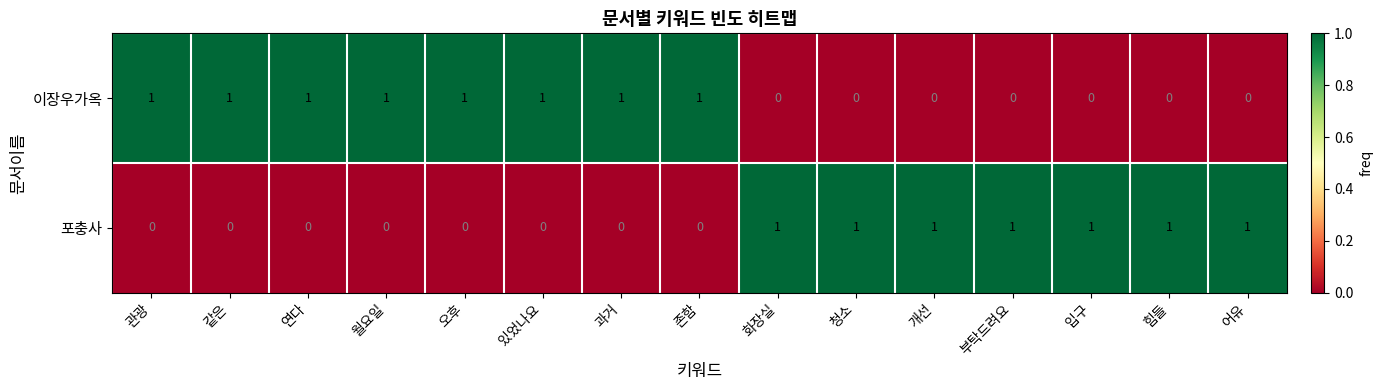

True or false: 이장우가옥 has a value of 0 at 월요일.

False